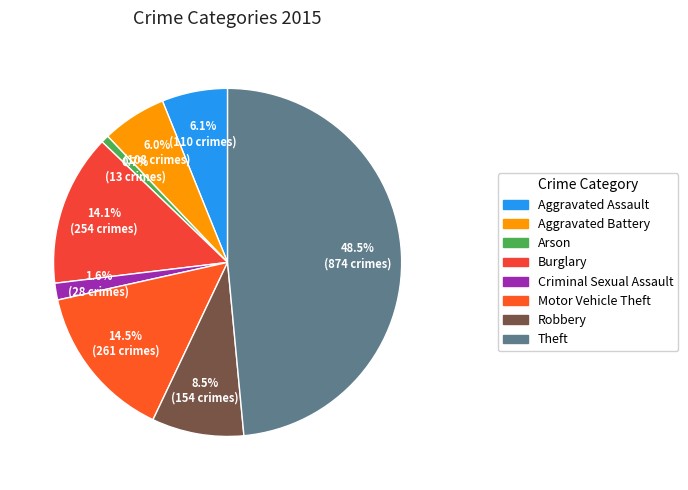

What is the change in value from Arson to Robbery?

+141